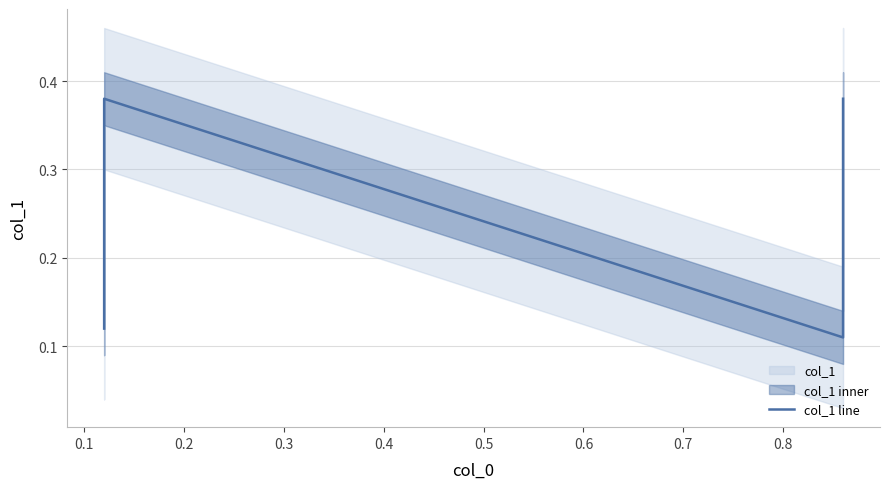

How many lines are shown in the chart?

1